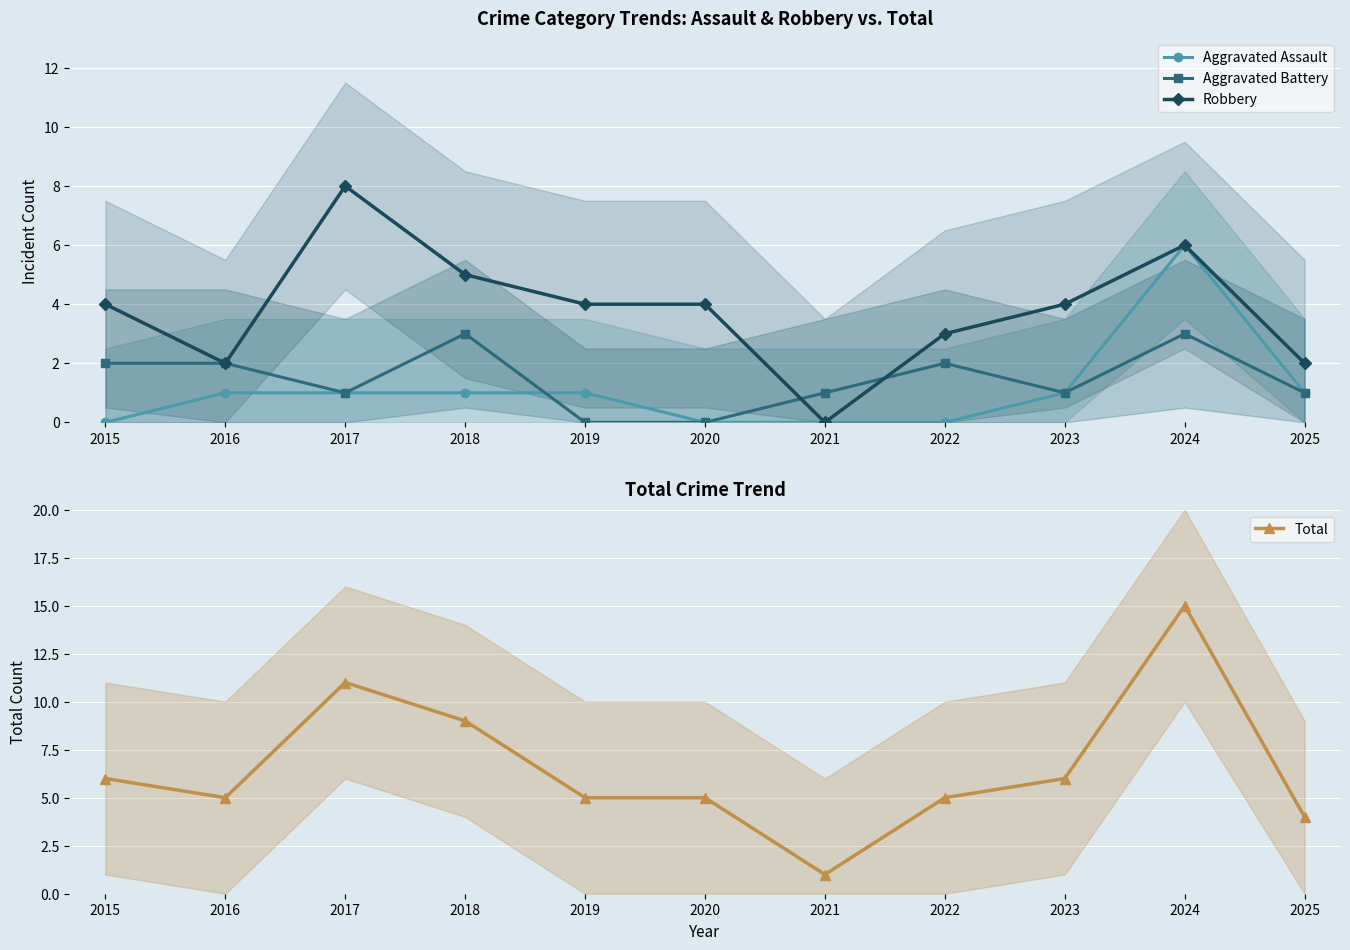

At which category does the chart reach its minimum across all series?

2015